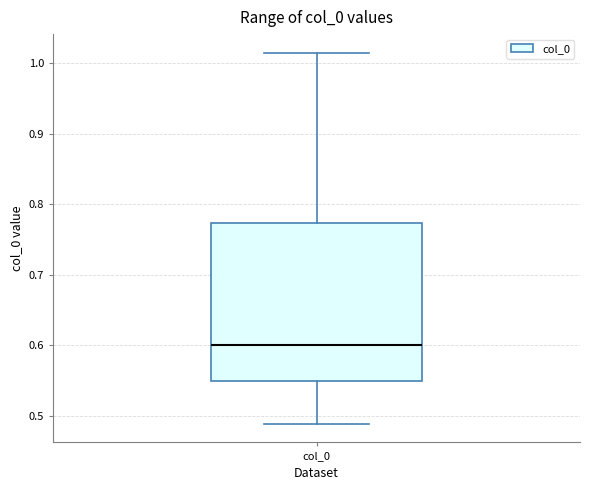

Transcribe this box plot: give where the median line is, the range the box spans, and where the two whiskers end, as read against the y-axis. The values are not printed on the chart, so give them approximately, as read against the axis.

median 0.60, box 0.55 to 0.77, whiskers 0.49 to 1.02